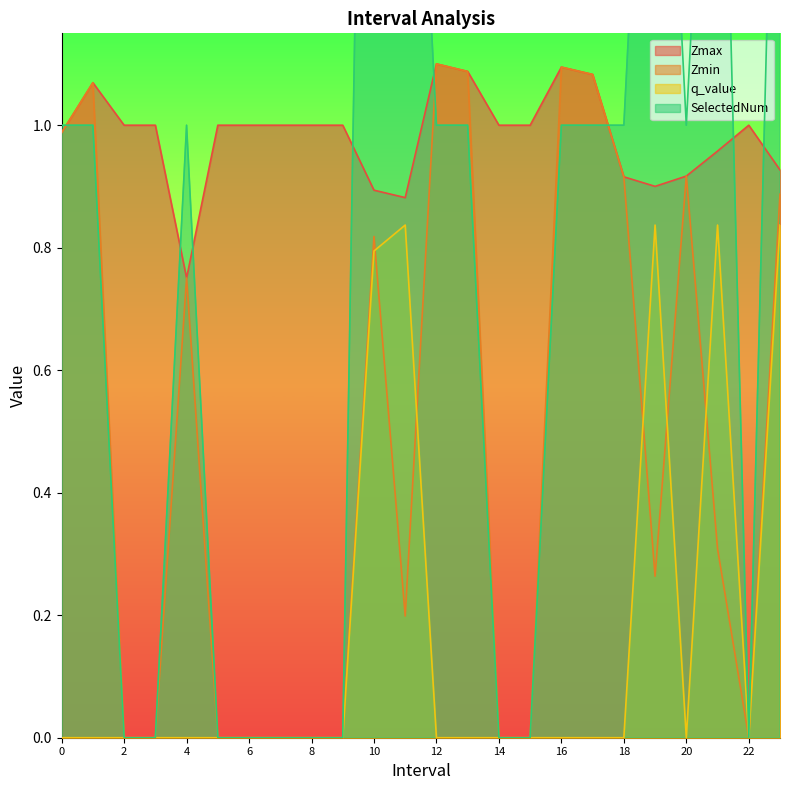

What is the label of the 3rd point from the right?

21.0